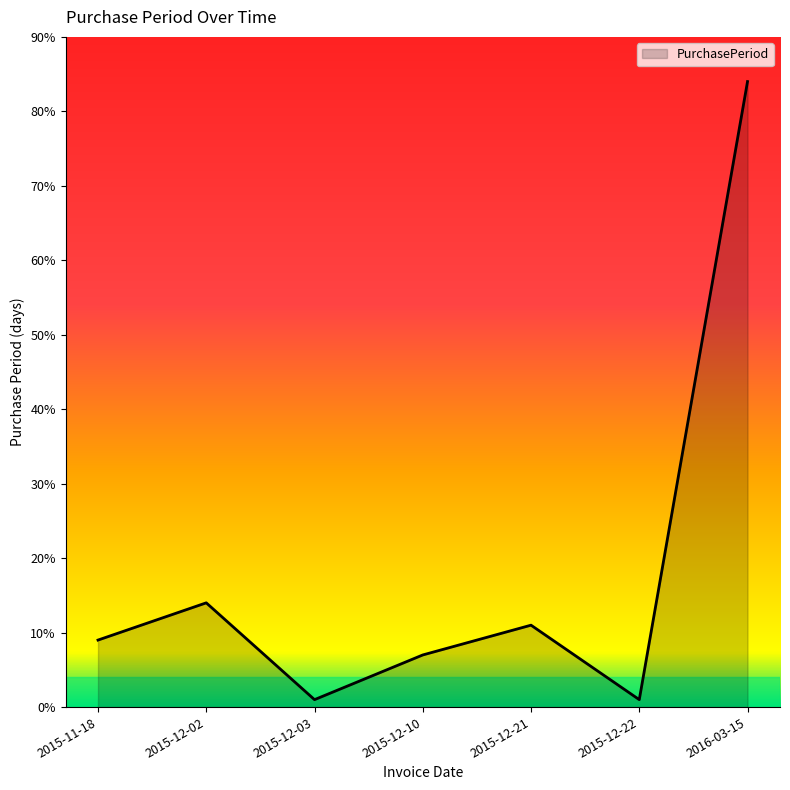

Reading left to right, list all the values displayed in this chart.

9	14	1	7	11	1	84